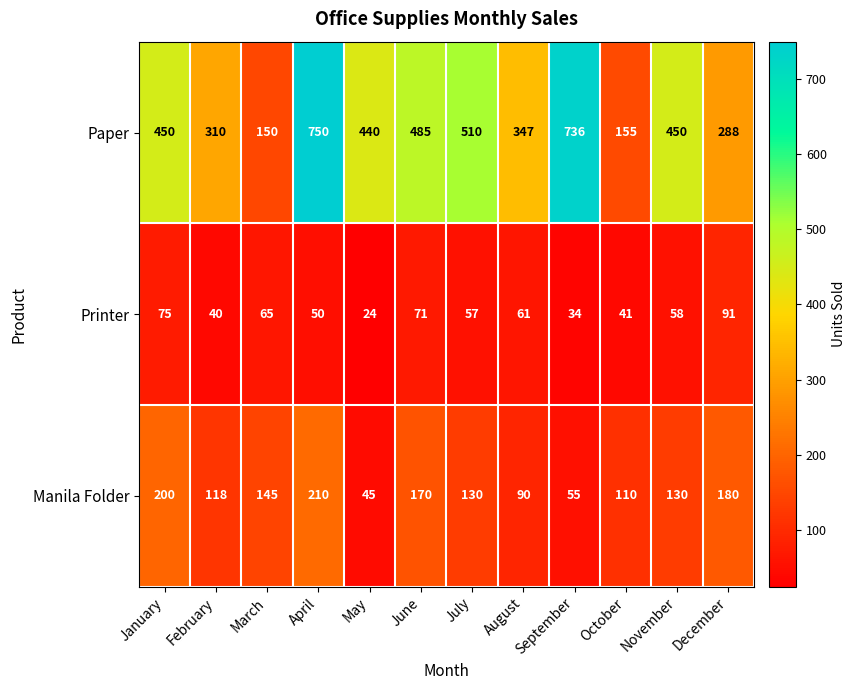

What is the difference between the Manila Folder values at September and April?

155